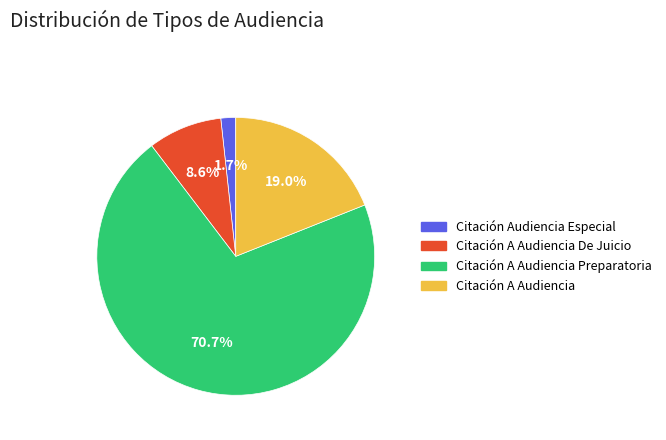

Is there a majority slice in this chart?

Yes